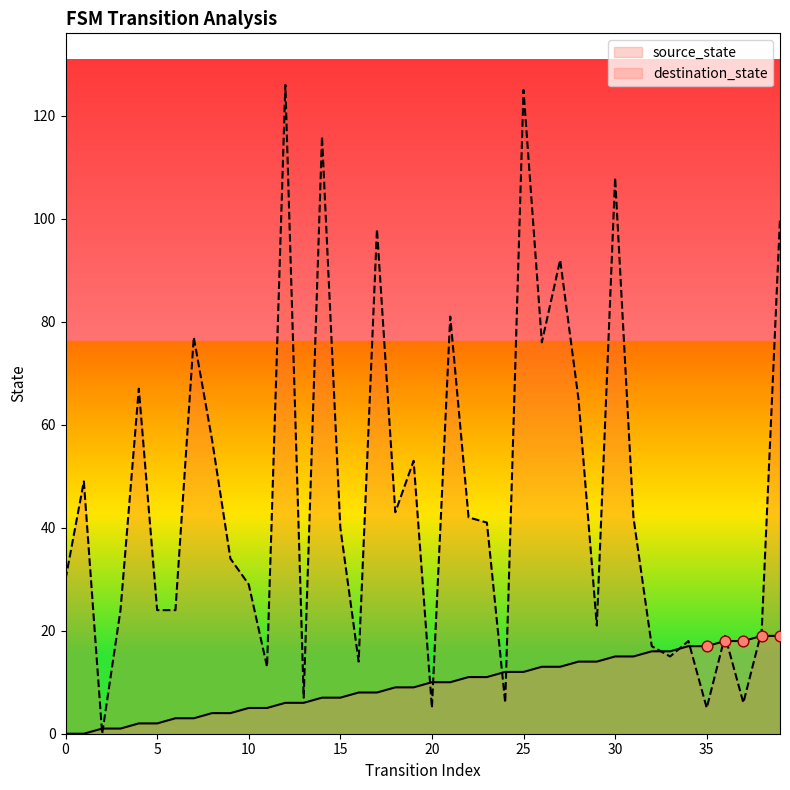

Is the value of source_state at 37 greater than the value of destination_state at 5?

No